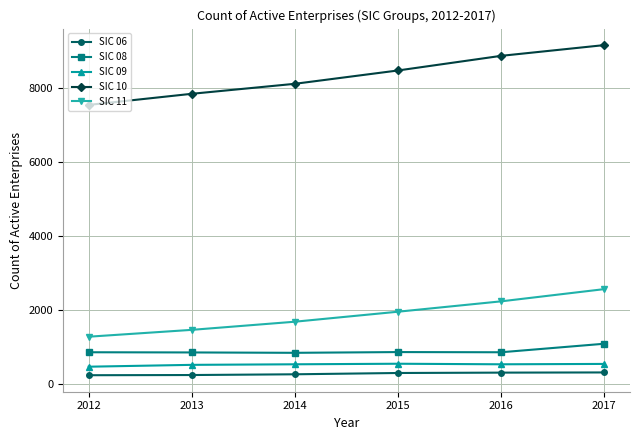

What is the value of the SIC 08 point at the 3rd from the left?

835